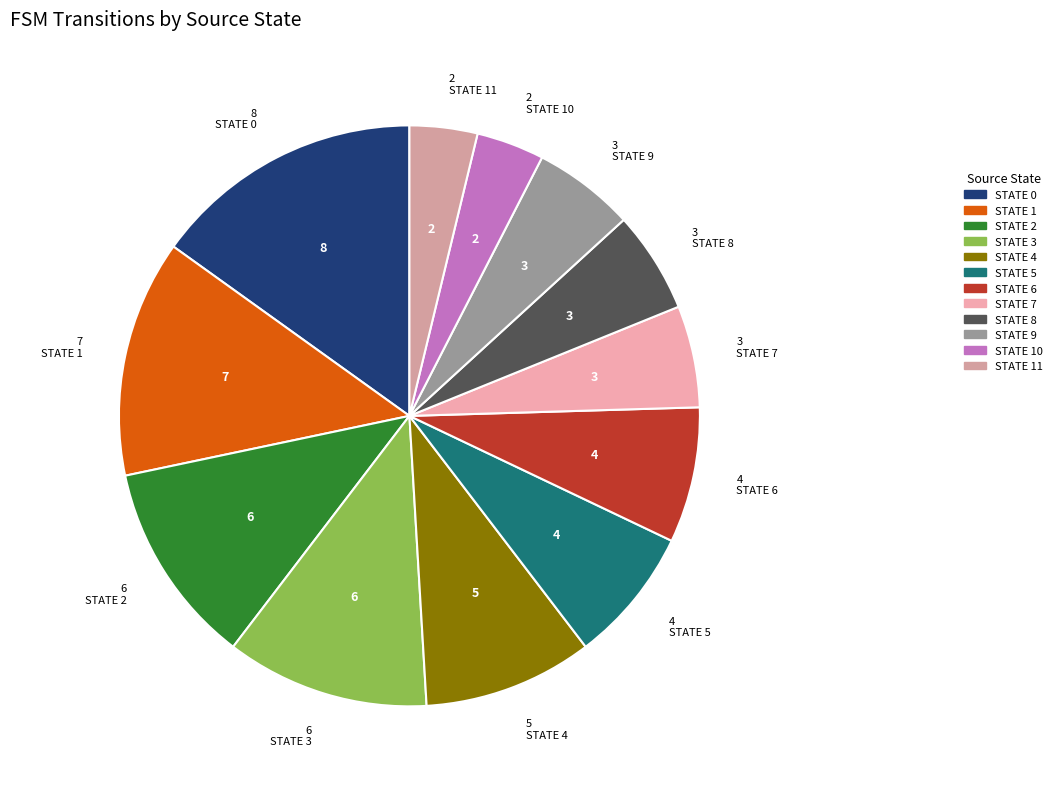

To the nearest percent, what is the average slice percentage?

8%